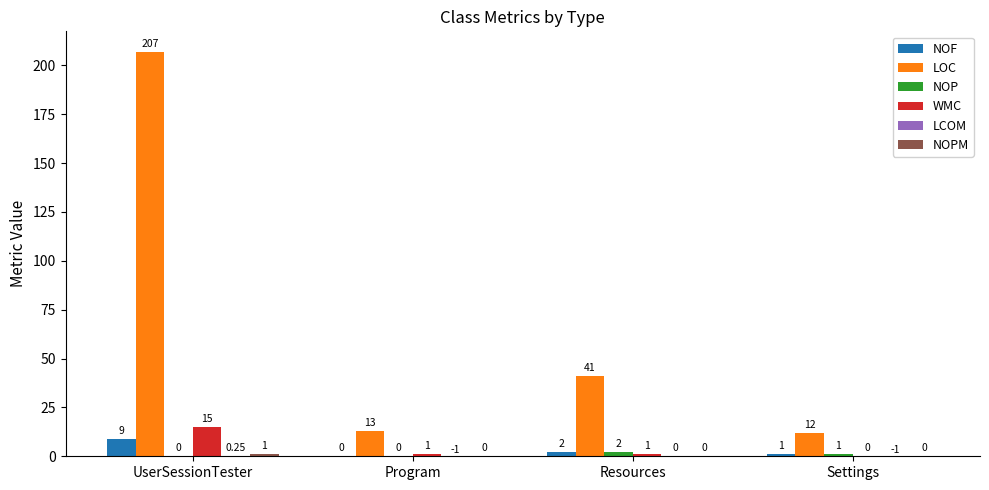

At which category is the sum across all series the highest?

UserSessionTester